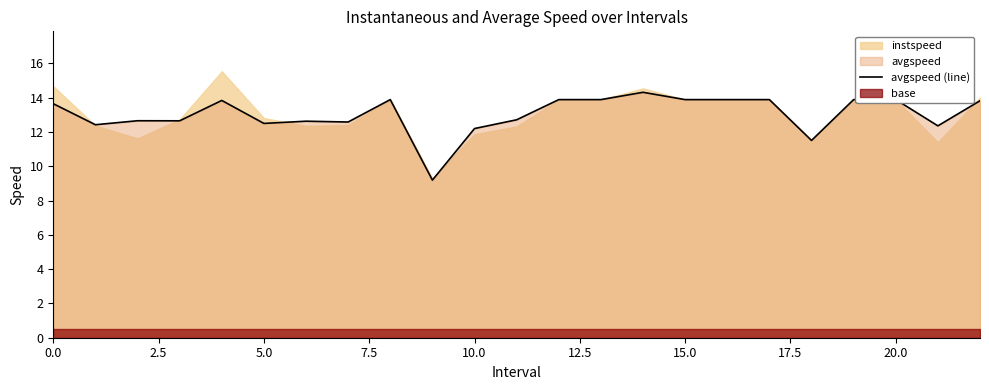

What position from the right is 19?

4